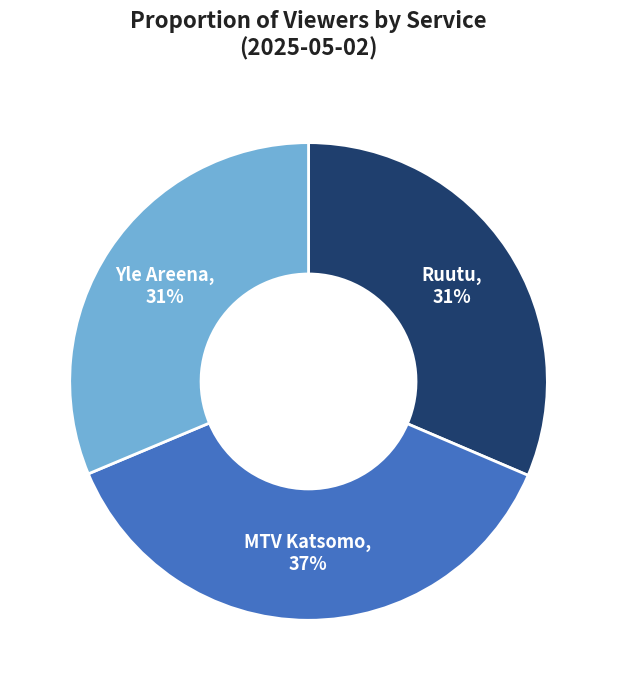

True or false: Yle Areena accounts for 15% of the total.

False